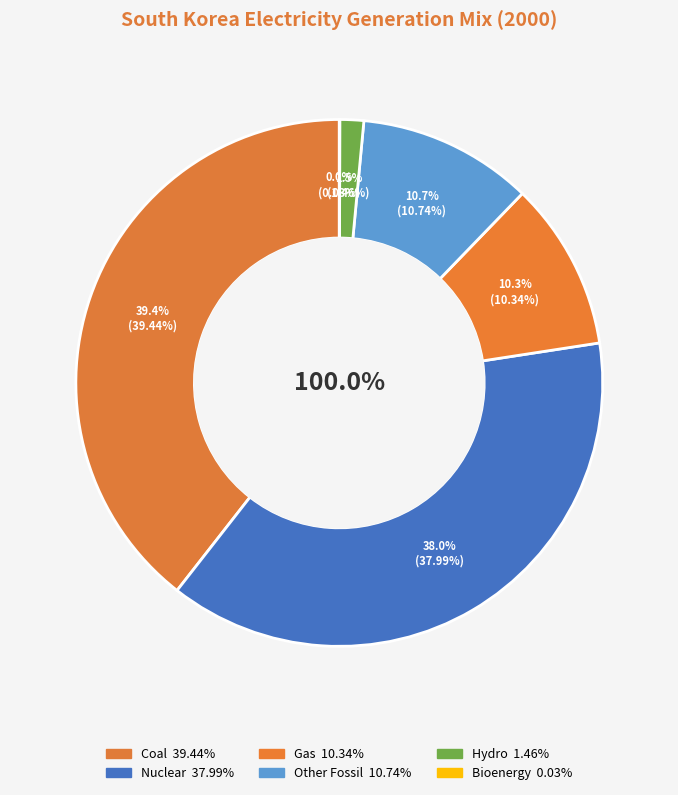

Does any single category account for the majority?

No